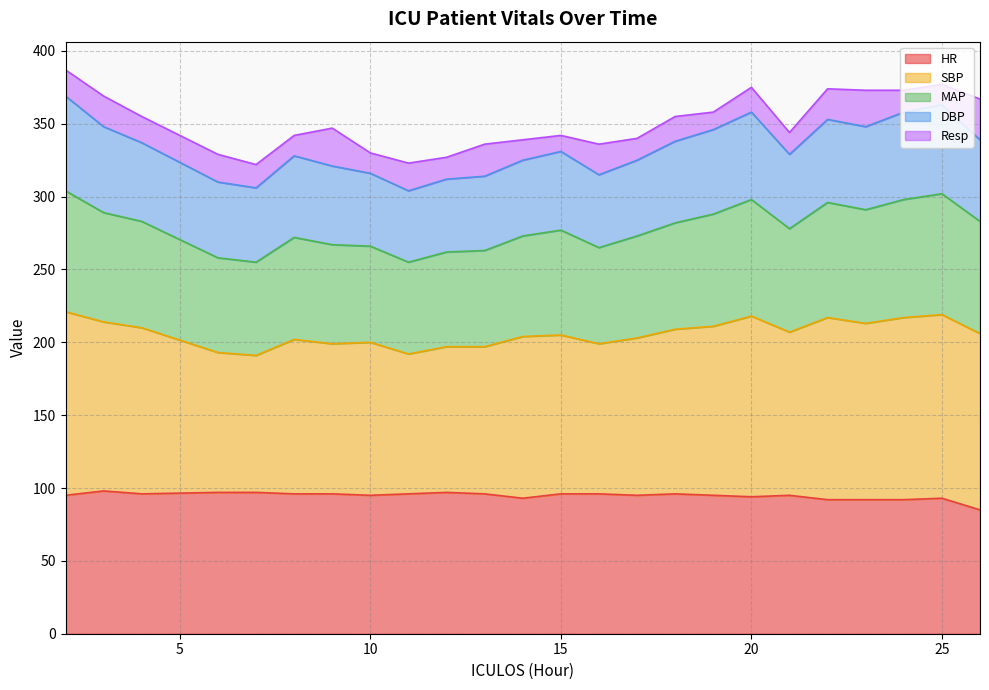

Does the chart have visible grid lines?

Yes